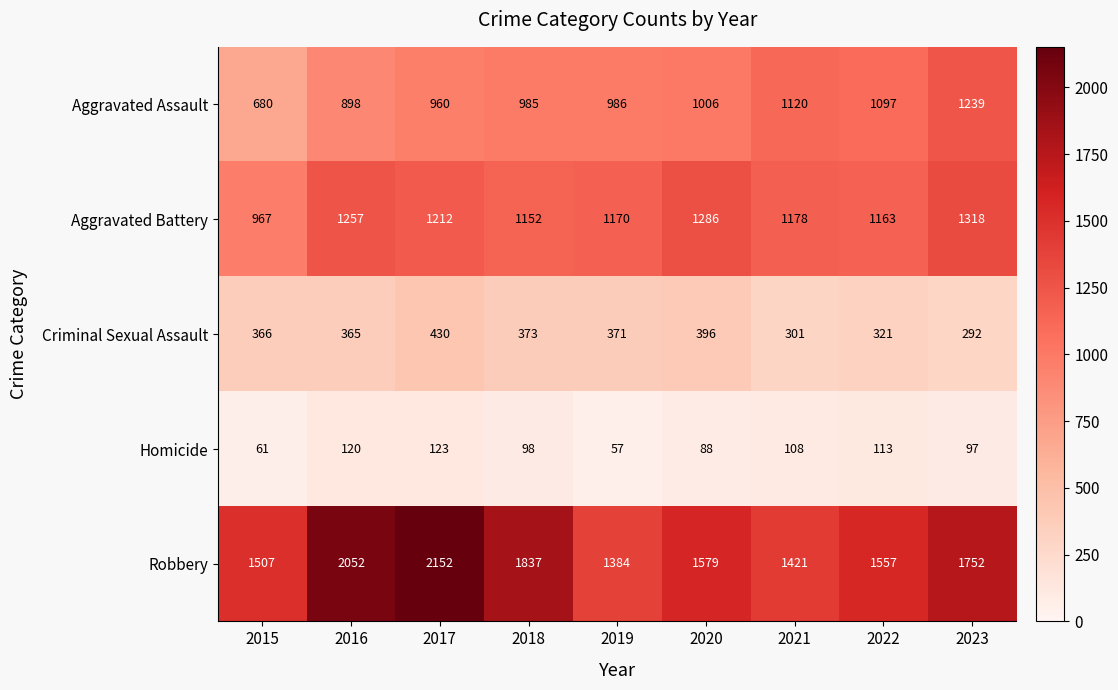

What is the total value across all series at 2021?

4128